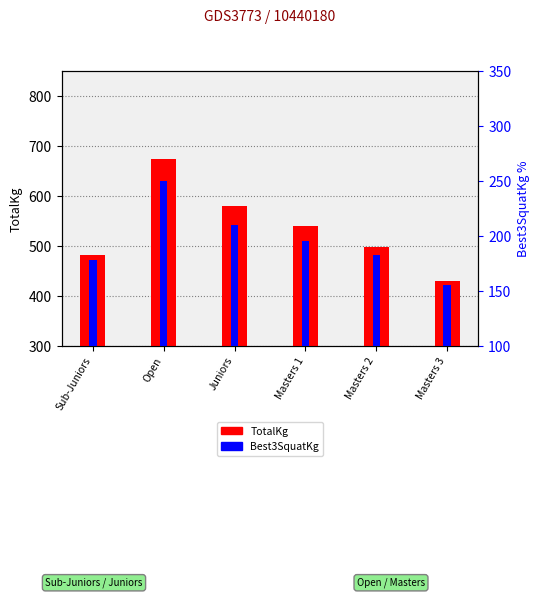

What is the maximum value for TotalKg?

673.1